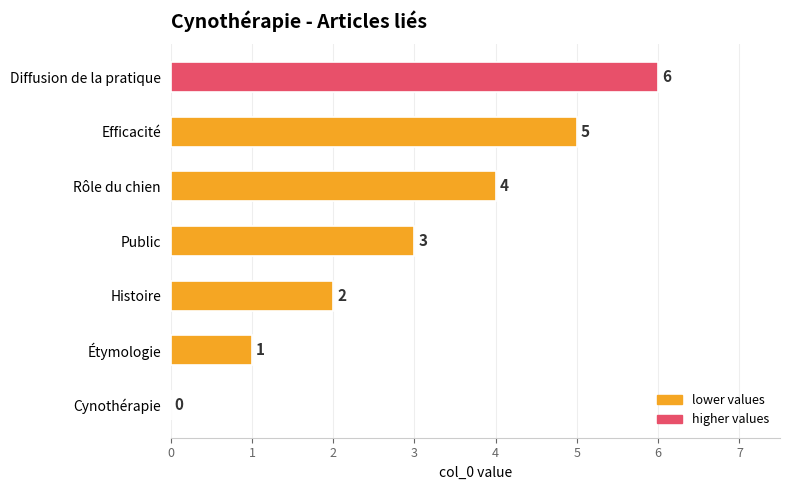

The chart shows a value of 3 at Public. True or false?

True